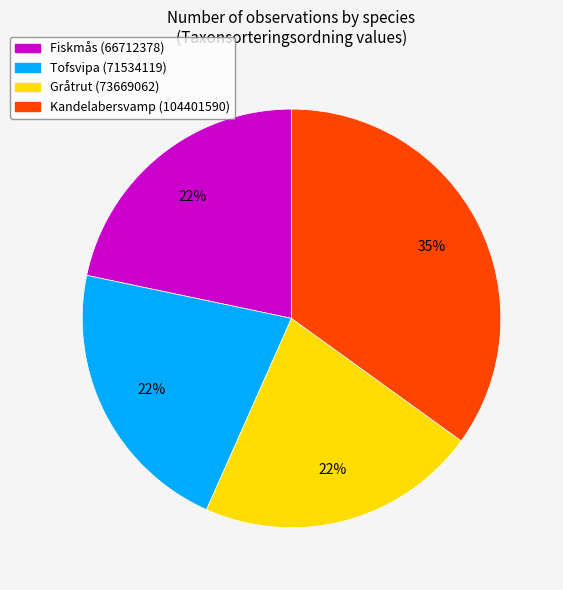

Do Fiskmås (66712378) and Tofsvipa (71534119) together represent more than half of the pie?

No